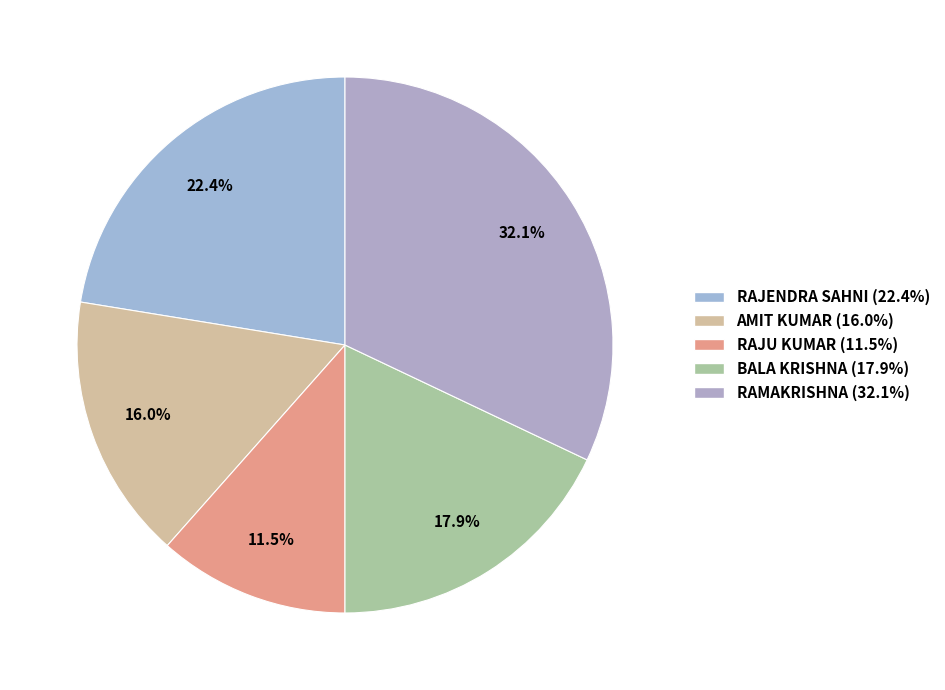

Count the number of slices in the pie.

5